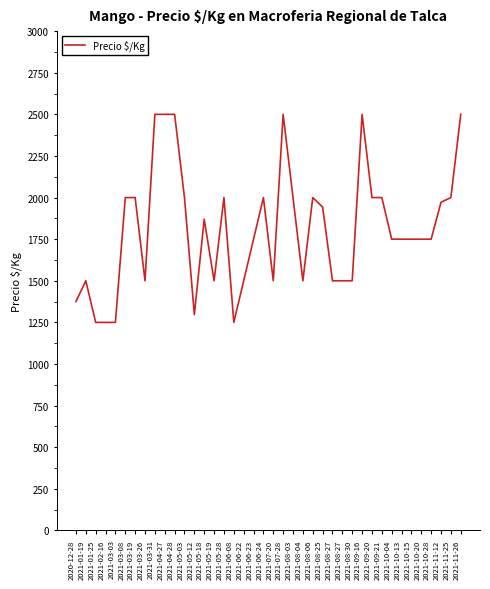

Is this an area chart (filled region under the line)?

No